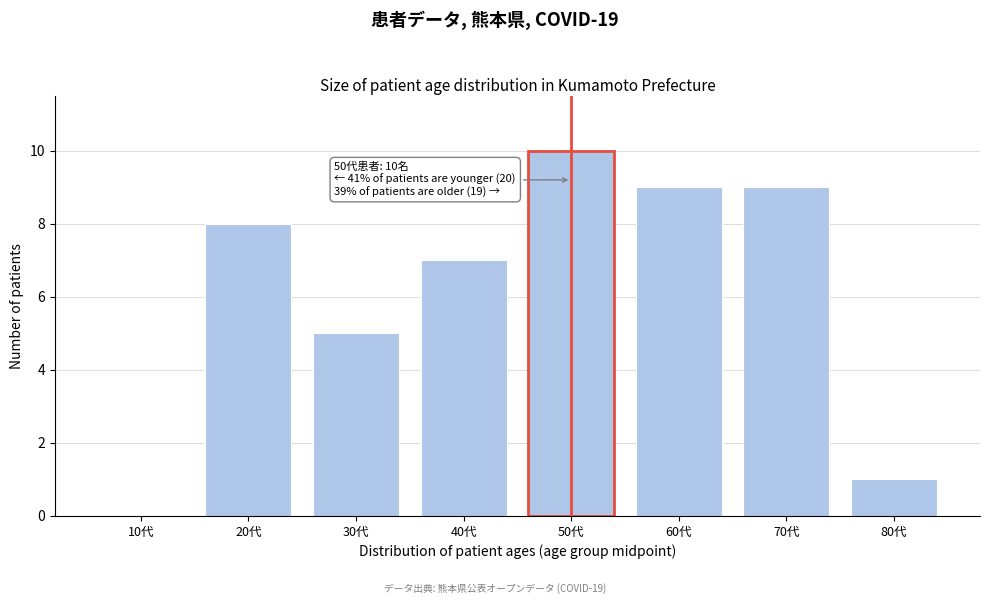

Reading right to left, what are all the values shown in this chart?

80代=1	70代=9	60代=9	50代=10	40代=7	30代=5	20代=8	10代=0